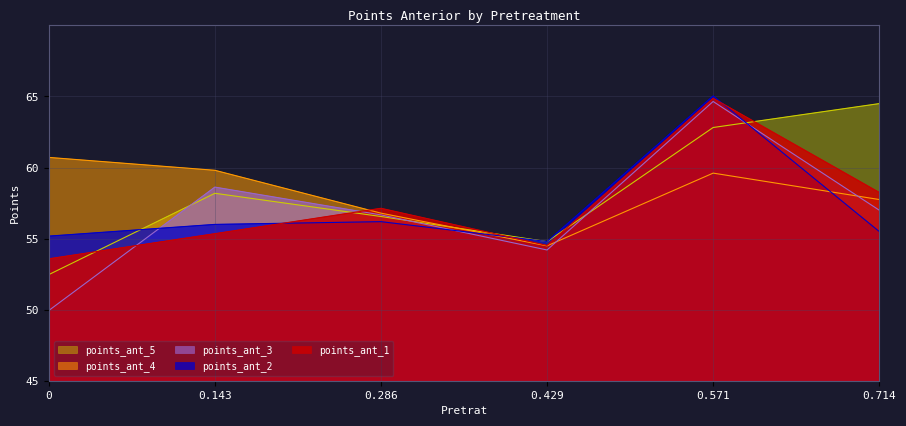

The points_ant_4 series shows 36.1 at 0.143. True or false?

False